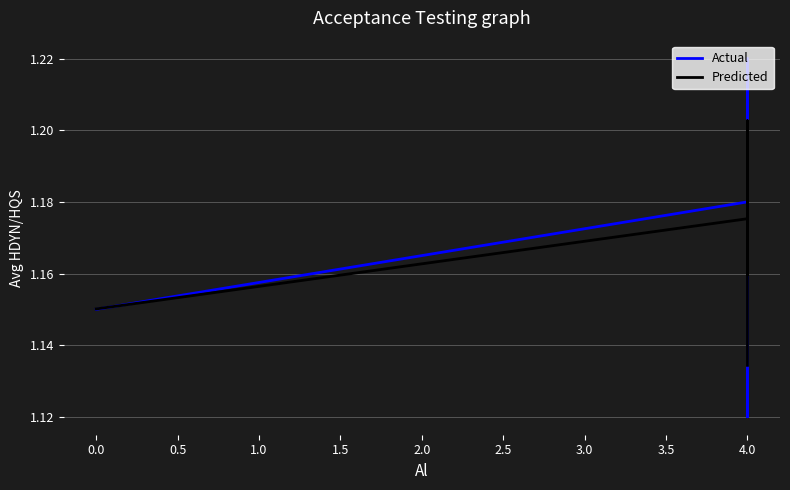

How many interior local peaks does the Actual series have?

2